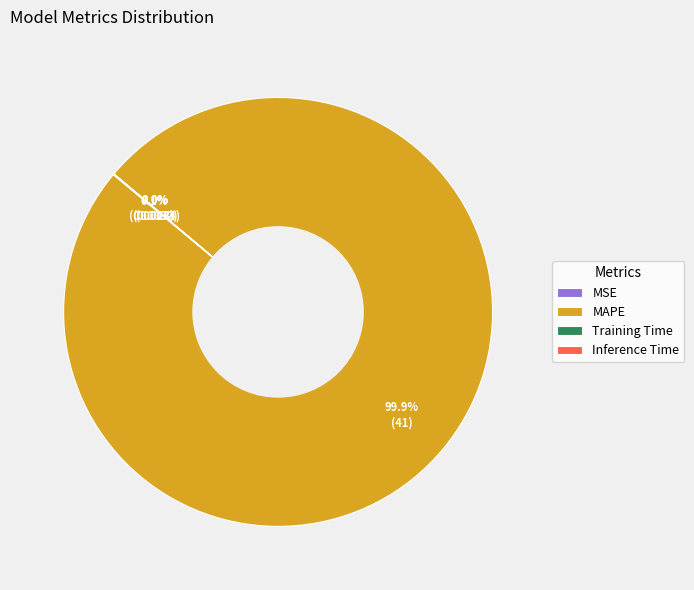

What is the majority slice?

MAPE